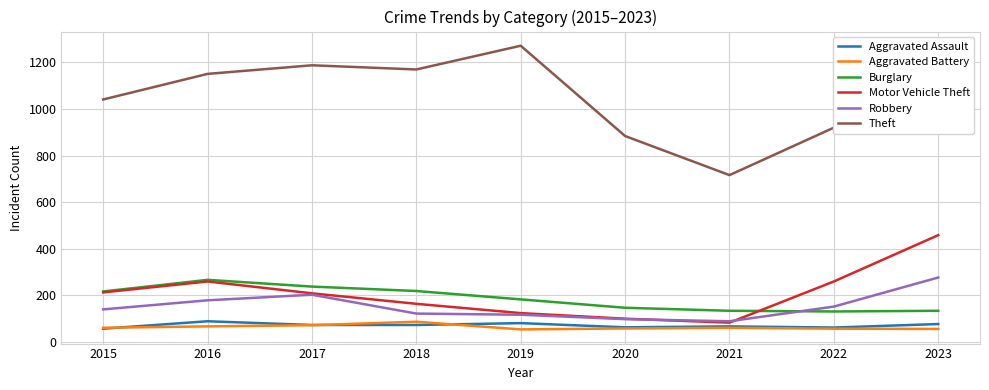

At how many categories does at least one series exceed 201?

9